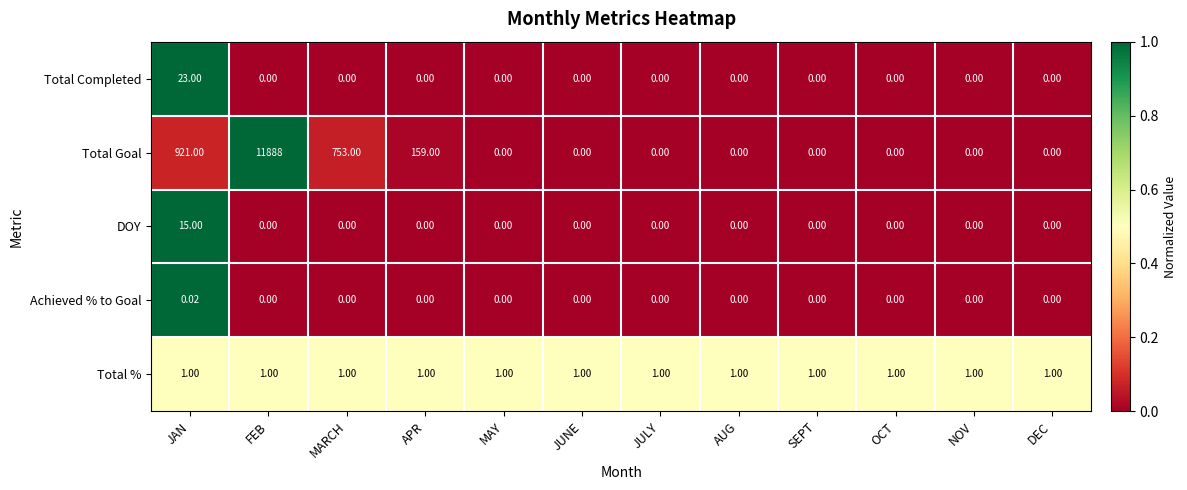

List the series in order of their peak value, lowest first.

Achieved % to Goal, Total %, DOY, Total Completed, Total Goal